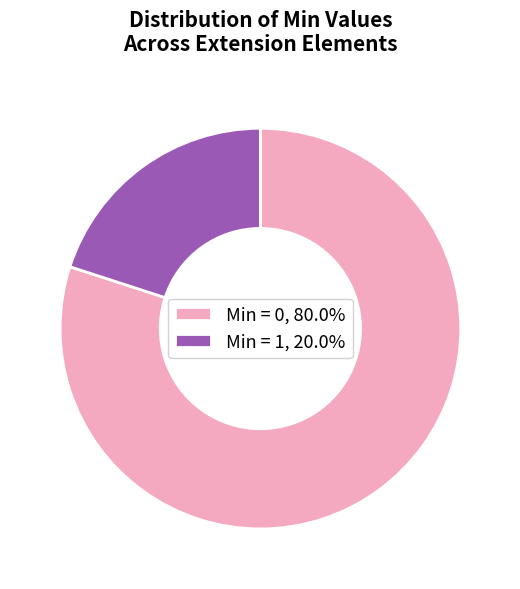

Is there any slice that represents more than half of the pie?

Yes